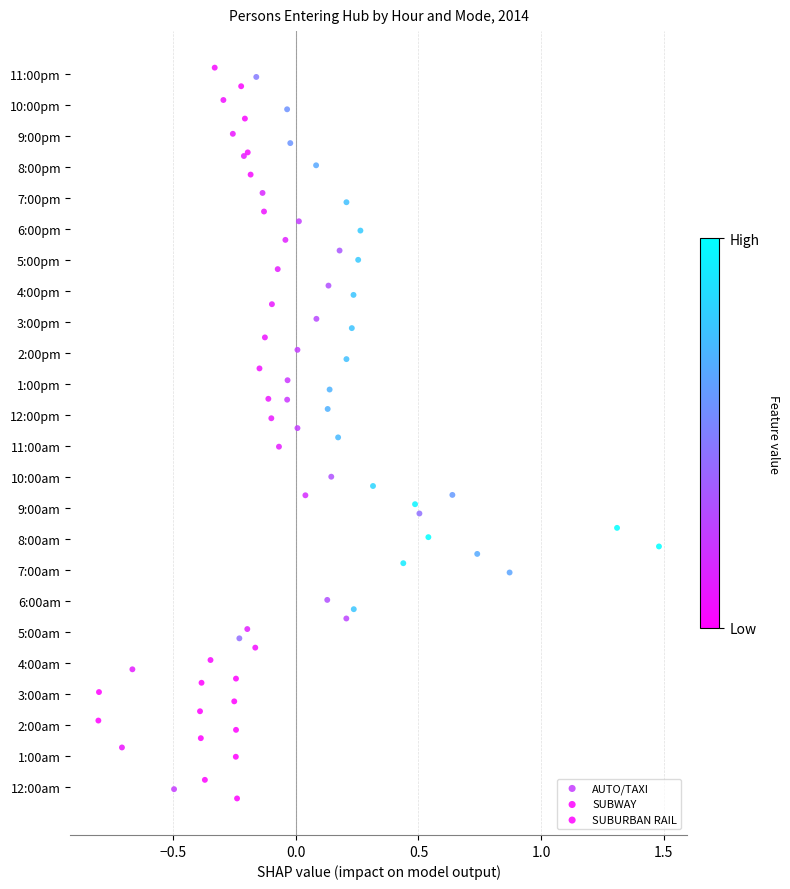

Which series reaches the maximum Y coordinate?

SUBWAY